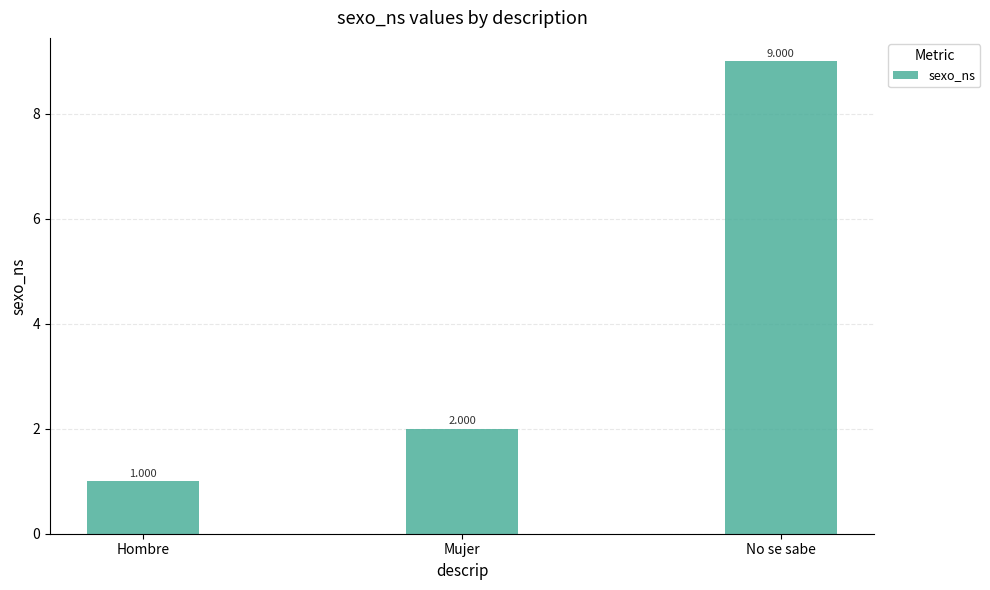

What position from the left is No se sabe?

3